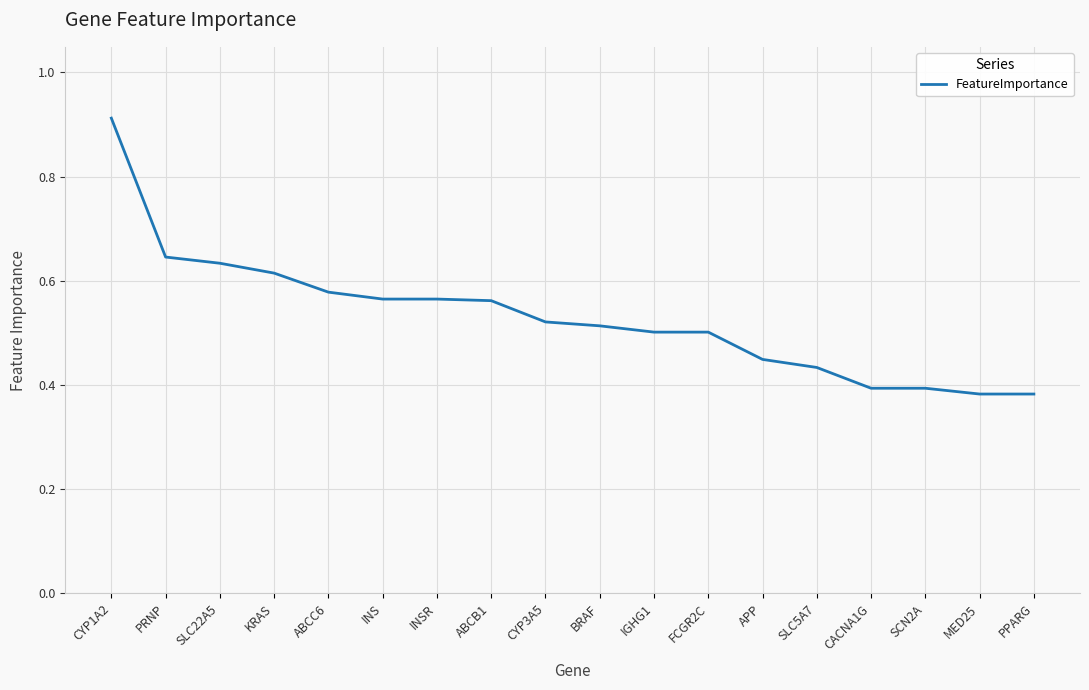

What position from the right is MED25?

2